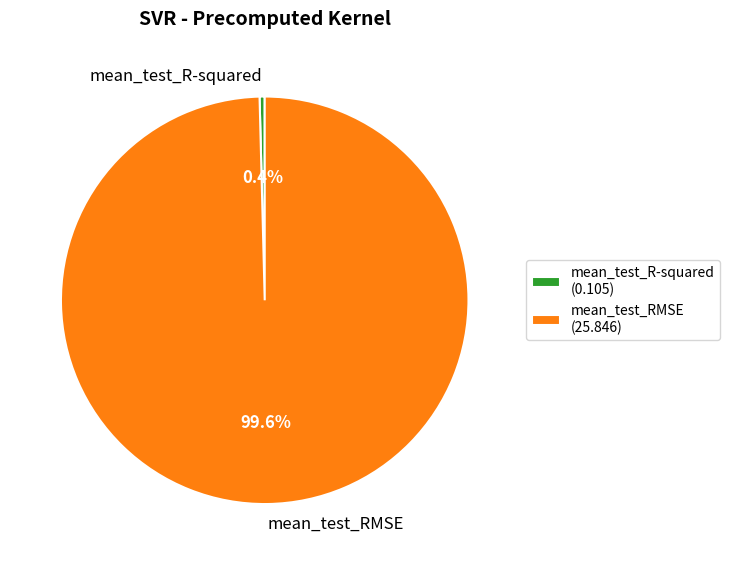

How many segments does this pie chart have?

2